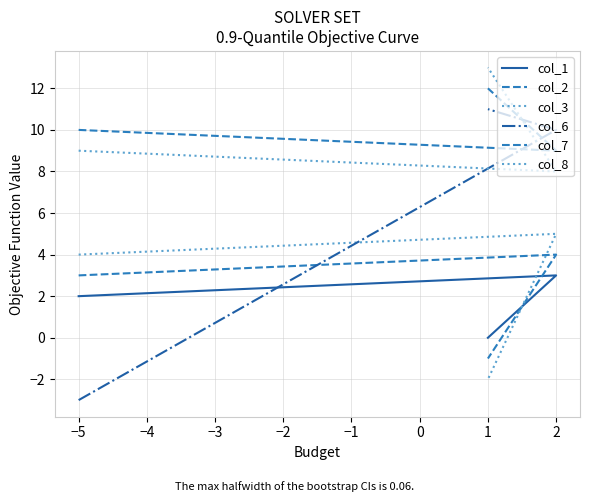

Is it true that col_3 equals 1 at 2?

False